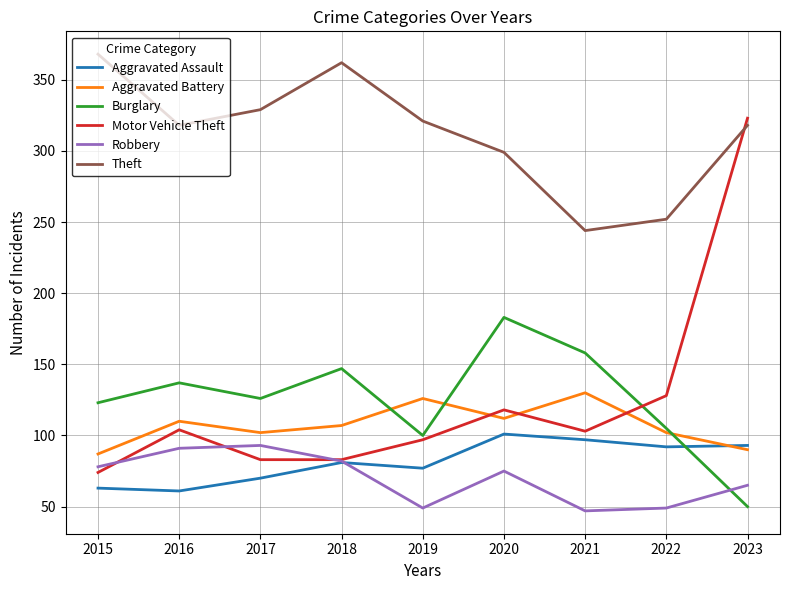

How many categories are shown in the chart?

9